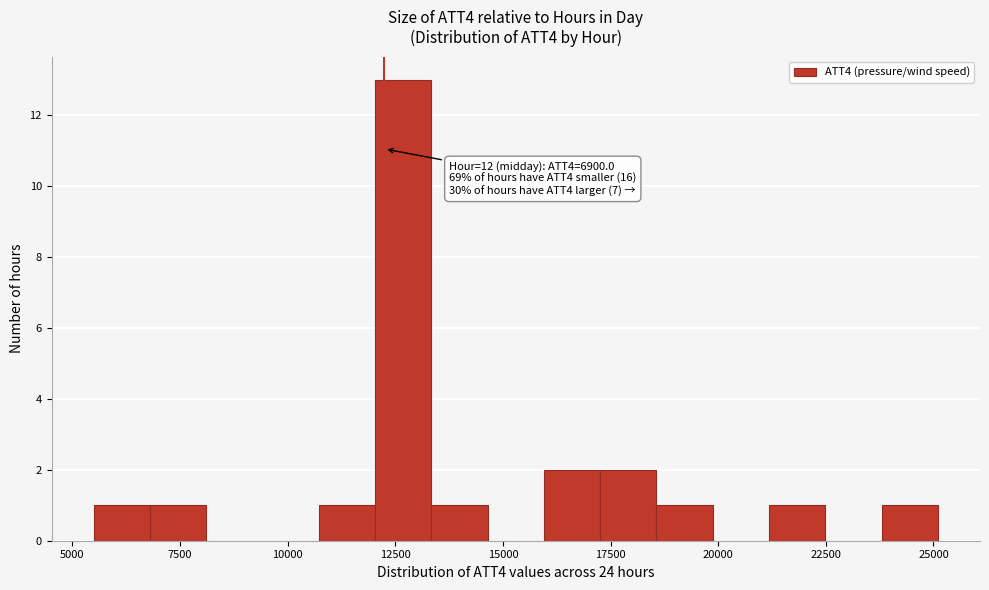

Read against the x-axis, roughly where is the centre of the tallest bar?

12500